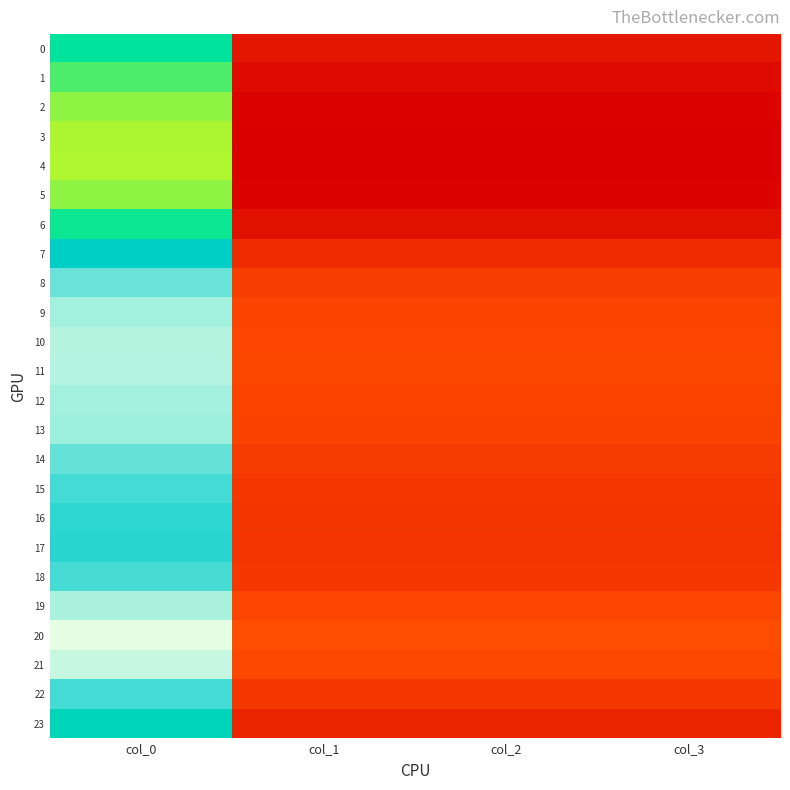

Between col_1 and col_2, which is larger?

col_1